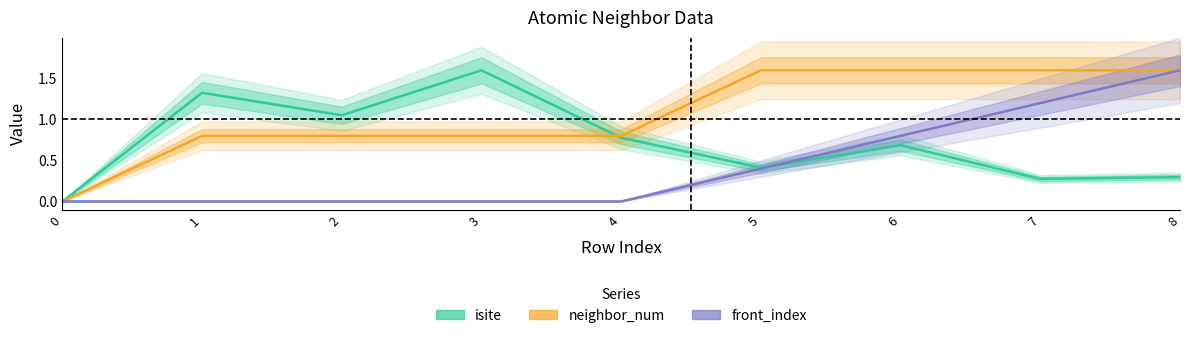

What is the average value of the neighbor_num series?

1.1